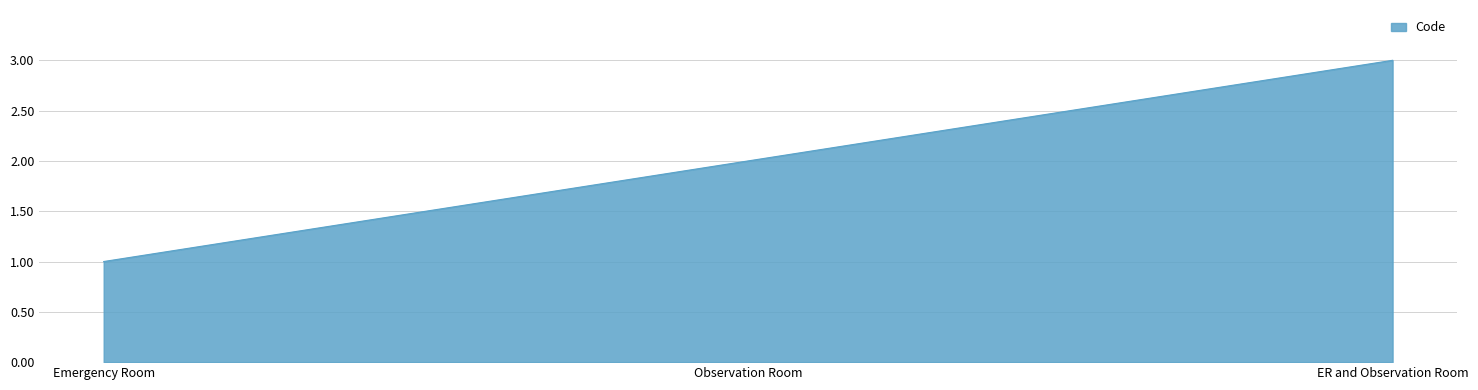

How many categories are shown in the chart?

3